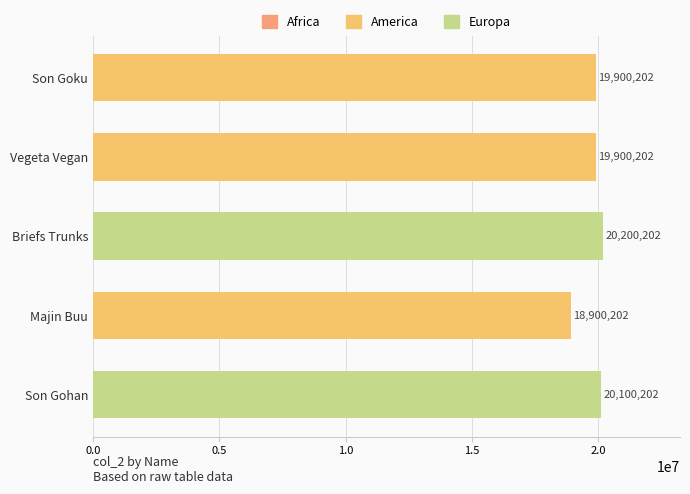

What position from the top is Son Gohan?

5